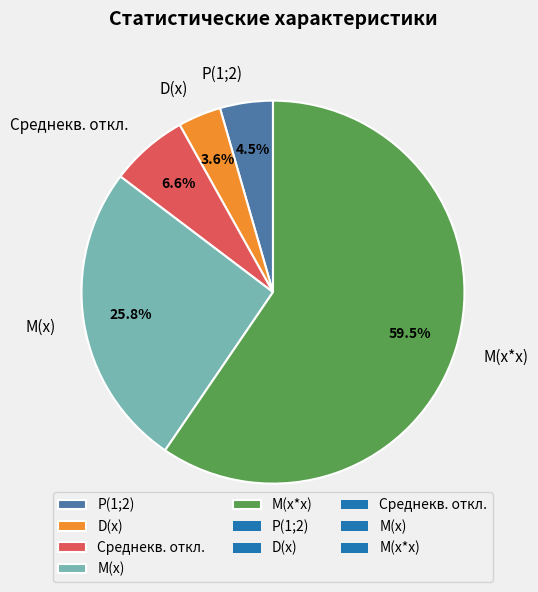

Does D(x) account for over 50% of the chart?

No